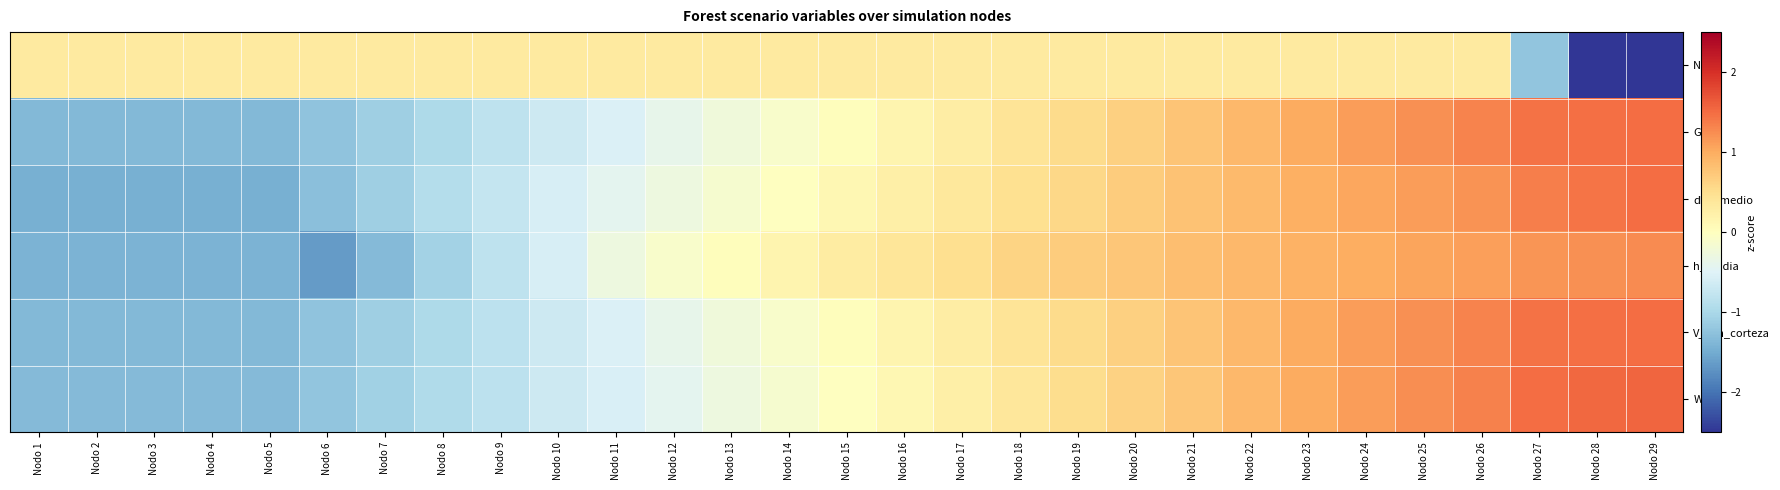

Reading right to left, what are all the values shown in this chart?

N: Nodo 29=-4.2	Nodo 28=-2.7	Nodo 27=-1.2	Nodo 26=0.3	Nodo 25=0.3	Nodo 24=0.3	Nodo 23=0.3	Nodo 22=0.3	Nodo 21=0.3	Nodo 20=0.3	Nodo 19=0.3	Nodo 18=0.3	Nodo 17=0.3	Nodo 16=0.3	Nodo 15=0.3	Nodo 14=0.3	Nodo 13=0.3	Nodo 12=0.3	Nodo 11=0.3	Nodo 10=0.3	Nodo 9=0.3	Nodo 8=0.3	Nodo 7=0.3	Nodo 6=0.3	Nodo 5=0.3	Nodo 4=0.3	Nodo 3=0.3	Nodo 2=0.3	Nodo 1=0.3
G: Nodo 29=1.5	Nodo 28=1.5	Nodo 27=1.5	Nodo 26=1.3	Nodo 25=1.2	Nodo 24=1.1	Nodo 23=1.0	Nodo 22=0.9	Nodo 21=0.8	Nodo 20=0.7	Nodo 19=0.5	Nodo 18=0.4	Nodo 17=0.3	Nodo 16=0.2	Nodo 15=0.0	Nodo 14=-0.1	Nodo 13=-0.2	Nodo 12=-0.4	Nodo 11=-0.5	Nodo 10=-0.7	Nodo 9=-0.8	Nodo 8=-1.0	Nodo 7=-1.1	Nodo 6=-1.2	Nodo 5=-1.4	Nodo 4=-1.4	Nodo 3=-1.4	Nodo 2=-1.4	Nodo 1=-1.4
dbh_medio: Nodo 29=1.5	Nodo 28=1.4	Nodo 27=1.4	Nodo 26=1.2	Nodo 25=1.1	Nodo 24=1.0	Nodo 23=1.0	Nodo 22=0.9	Nodo 21=0.8	Nodo 20=0.7	Nodo 19=0.6	Nodo 18=0.5	Nodo 17=0.4	Nodo 16=0.2	Nodo 15=0.1	Nodo 14=-0.0	Nodo 13=-0.1	Nodo 12=-0.3	Nodo 11=-0.4	Nodo 10=-0.6	Nodo 9=-0.7	Nodo 8=-0.9	Nodo 7=-1.1	Nodo 6=-1.3	Nodo 5=-1.5	Nodo 4=-1.5	Nodo 3=-1.5	Nodo 2=-1.5	Nodo 1=-1.5
h_media: Nodo 29=1.3	Nodo 28=1.2	Nodo 27=1.2	Nodo 26=1.1	Nodo 25=1.1	Nodo 24=1.0	Nodo 23=1.0	Nodo 22=0.9	Nodo 21=0.8	Nodo 20=0.7	Nodo 19=0.7	Nodo 18=0.6	Nodo 17=0.5	Nodo 16=0.4	Nodo 15=0.3	Nodo 14=0.2	Nodo 13=0.0	Nodo 12=-0.1	Nodo 11=-0.3	Nodo 10=-0.6	Nodo 9=-0.8	Nodo 8=-1.1	Nodo 7=-1.3	Nodo 6=-1.6	Nodo 5=-1.4	Nodo 4=-1.4	Nodo 3=-1.4	Nodo 2=-1.4	Nodo 1=-1.4
V_con_corteza: Nodo 29=1.5	Nodo 28=1.5	Nodo 27=1.5	Nodo 26=1.3	Nodo 25=1.2	Nodo 24=1.1	Nodo 23=1.0	Nodo 22=0.9	Nodo 21=0.8	Nodo 20=0.7	Nodo 19=0.5	Nodo 18=0.4	Nodo 17=0.3	Nodo 16=0.2	Nodo 15=0.0	Nodo 14=-0.1	Nodo 13=-0.2	Nodo 12=-0.4	Nodo 11=-0.5	Nodo 10=-0.7	Nodo 9=-0.8	Nodo 8=-1.0	Nodo 7=-1.1	Nodo 6=-1.2	Nodo 5=-1.4	Nodo 4=-1.4	Nodo 3=-1.4	Nodo 2=-1.4	Nodo 1=-1.4
WT: Nodo 29=1.6	Nodo 28=1.5	Nodo 27=1.5	Nodo 26=1.3	Nodo 25=1.2	Nodo 24=1.1	Nodo 23=1.0	Nodo 22=0.9	Nodo 21=0.8	Nodo 20=0.6	Nodo 19=0.5	Nodo 18=0.4	Nodo 17=0.3	Nodo 16=0.1	Nodo 15=-0.0	Nodo 14=-0.1	Nodo 13=-0.3	Nodo 12=-0.4	Nodo 11=-0.6	Nodo 10=-0.7	Nodo 9=-0.8	Nodo 8=-1.0	Nodo 7=-1.1	Nodo 6=-1.2	Nodo 5=-1.3	Nodo 4=-1.3	Nodo 3=-1.3	Nodo 2=-1.3	Nodo 1=-1.3